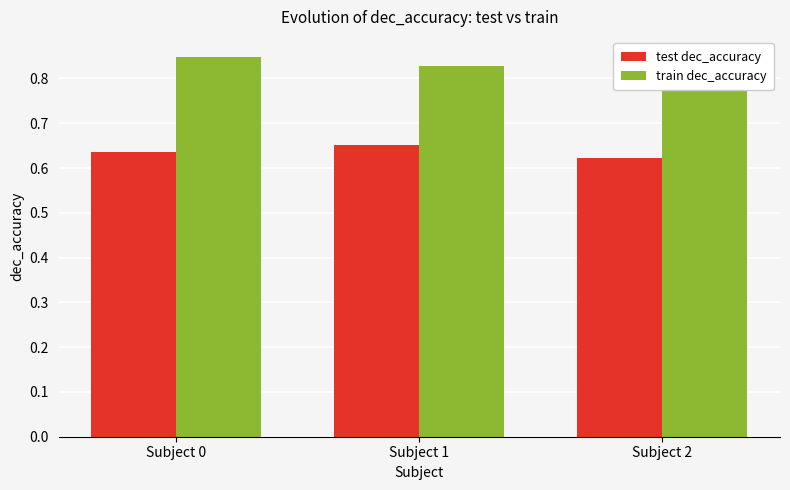

Where is test dec_accuracy nearest to the value 0?

Subject 2